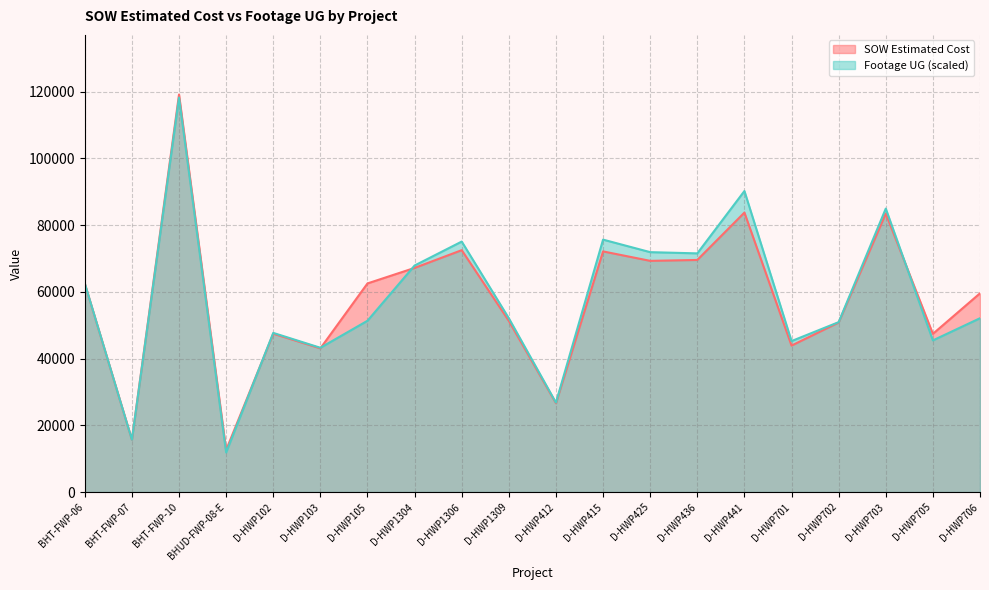

Is the value of Footage UG at D-HWP102 greater than the value of SOW Estimated Cost at D-HWP415?

No